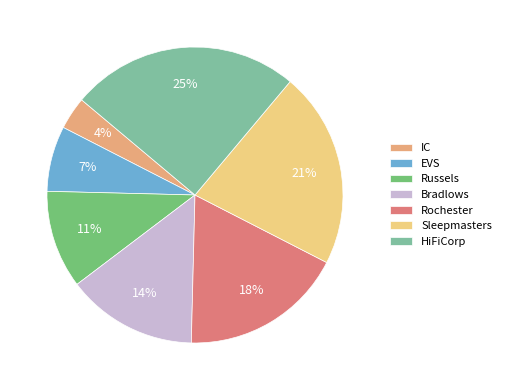

Which category has the smallest portion of the pie?

IC